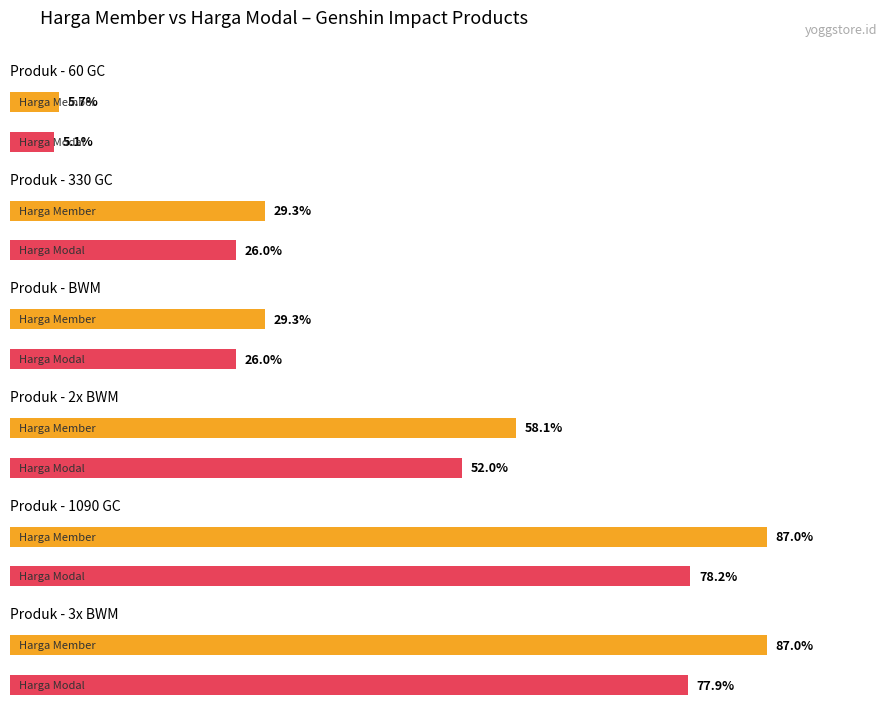

How many data points in Harga Modal are above 168140?

5